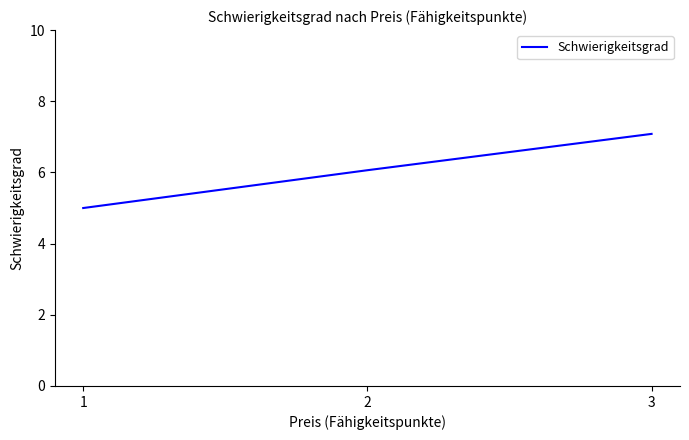

What is the sum of the values at 1 and 3?

12.1